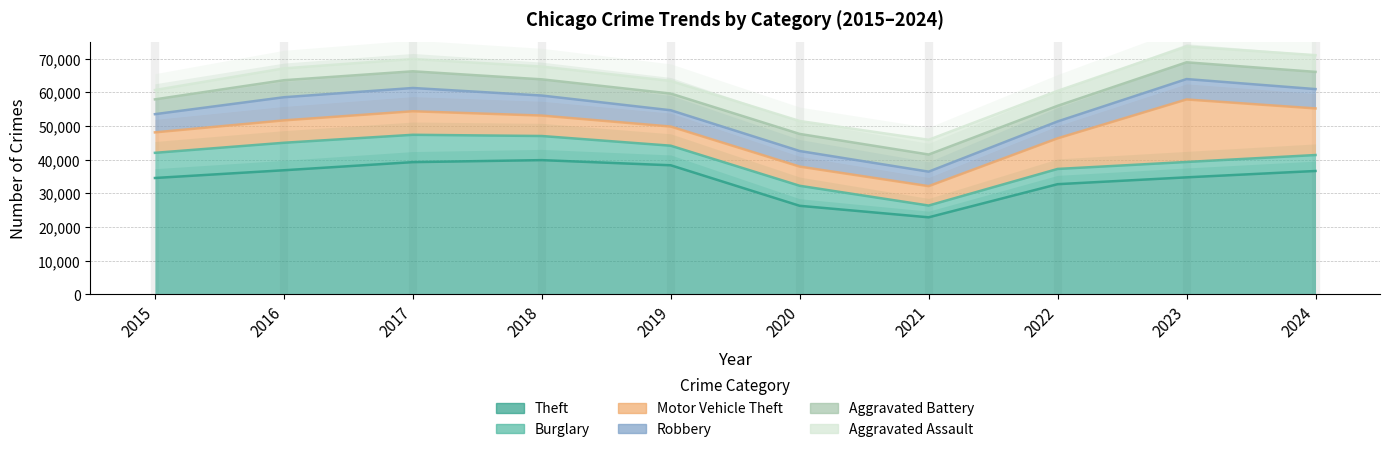

Reading left to right, list all the values displayed in this chart.

Theft: 2015=34533	2016=36829	2017=39241	2018=39835	2019=38307	2020=26275	2021=22857	2022=32694	2023=34727	2024=36613
Burglary: 2015=7470	2016=8161	2017=8117	2018=7163	2019=5814	2020=5947	2021=3498	2022=4522	2023=4562	2024=4738
Motor Vehicle Theft: 2015=6073	2016=6645	2017=6986	2018=6067	2019=5683	2020=5694	2021=5756	2022=9088	2023=18557	2024=13833
Robbery: 2015=5406	2016=6872	2017=6908	2018=5947	2019=4837	2020=4622	2021=4303	2022=5021	2023=6057	2024=5740
Aggravated Battery: 2015=4395	2016=5055	2017=4959	2018=4808	2019=4963	2020=5075	2021=5091	2022=4641	2023=4977	2024=5111
Aggravated Assault: 2015=2768	2016=3512	2017=3646	2018=3799	2019=3739	2020=3837	2021=4372	2022=4438	2023=4702	2024=4969